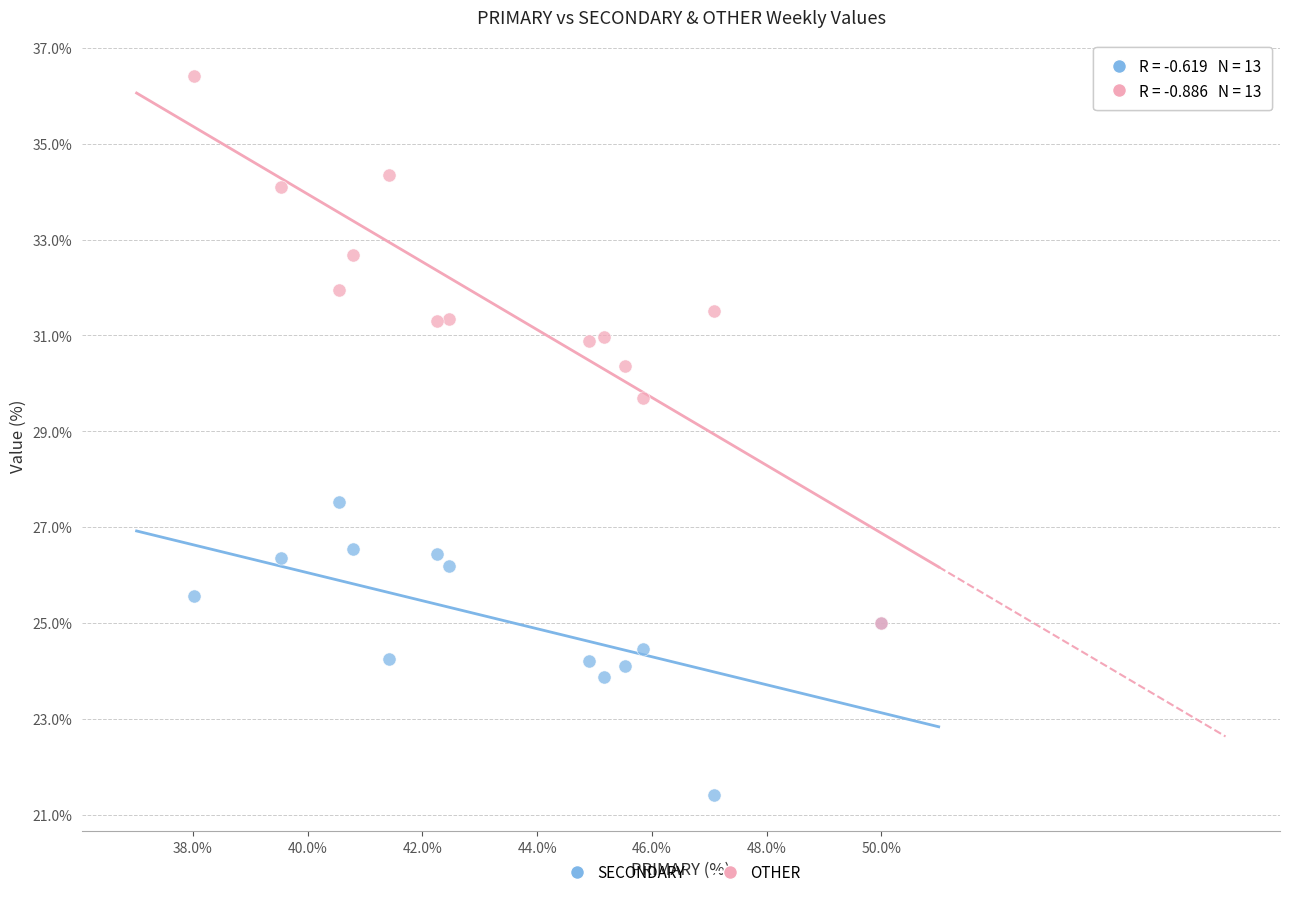

Which series contains the highest Y value?

OTHER